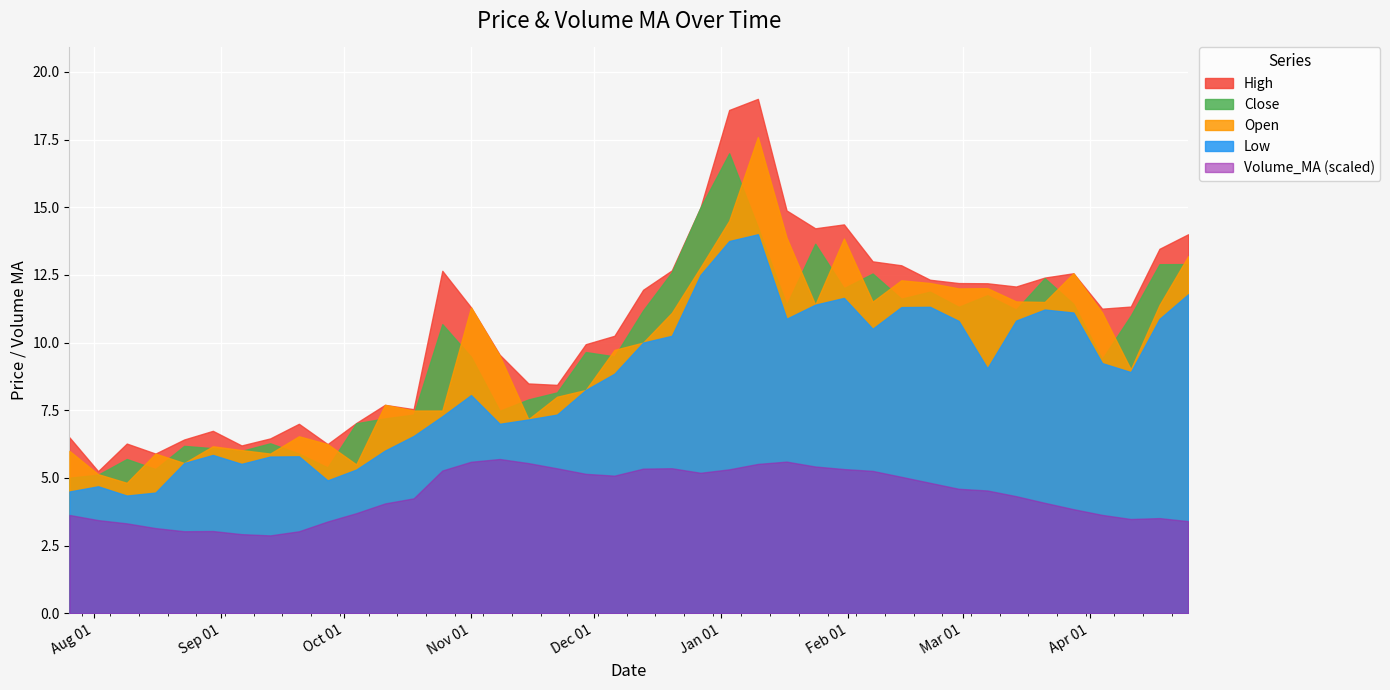

How many interior local valleys does the High series have?

9